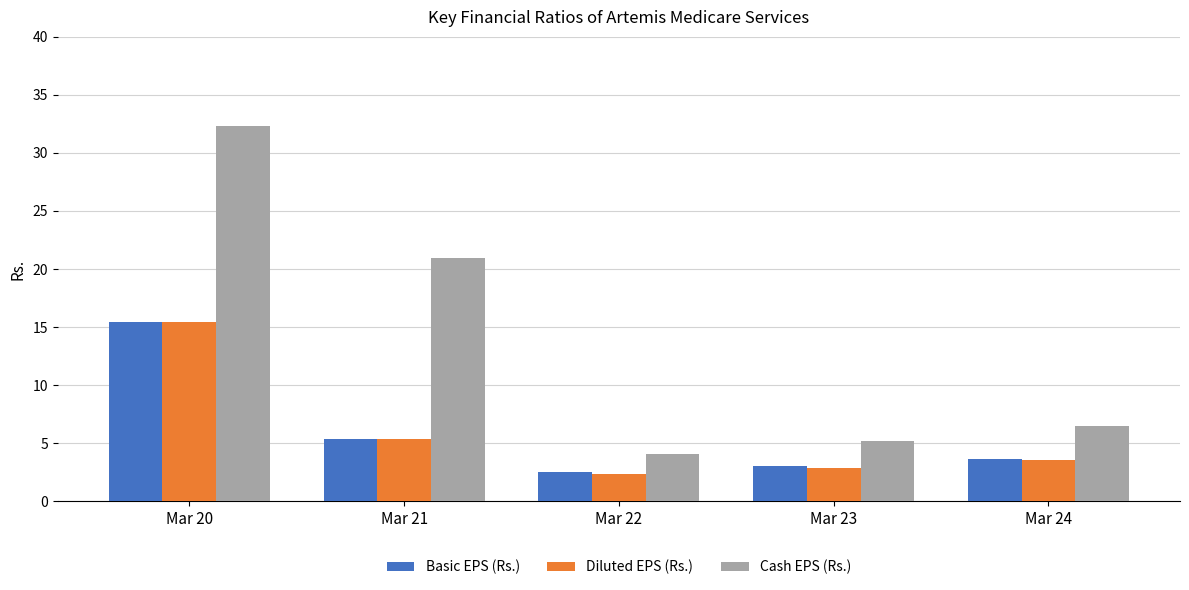

True or false: Cash EPS (Rs.) has a value of 32.3 at Mar 20.

True